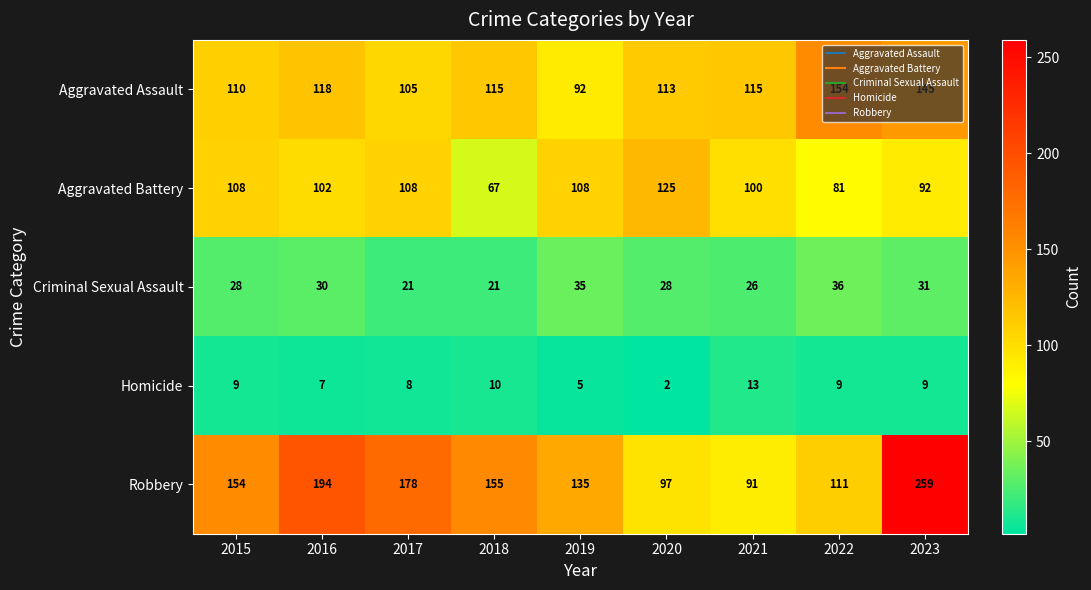

True or false: Criminal Sexual Assault has a value of 21 at 2018.

True